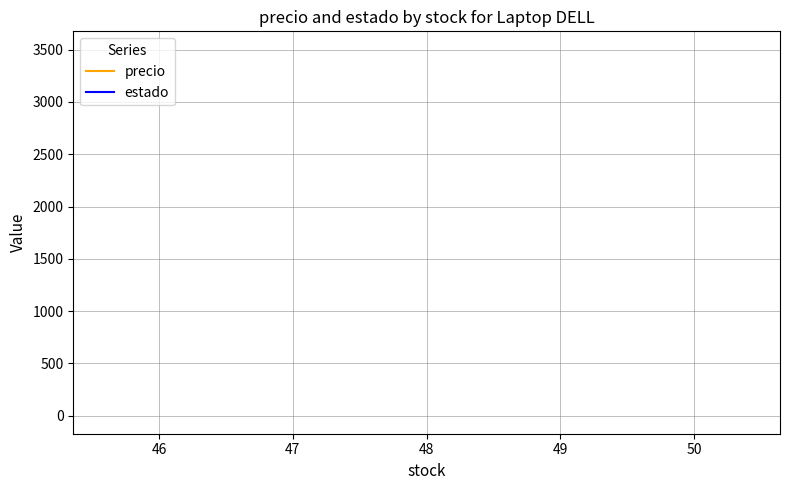

True or false: estado has a value of 2 at 48.

False